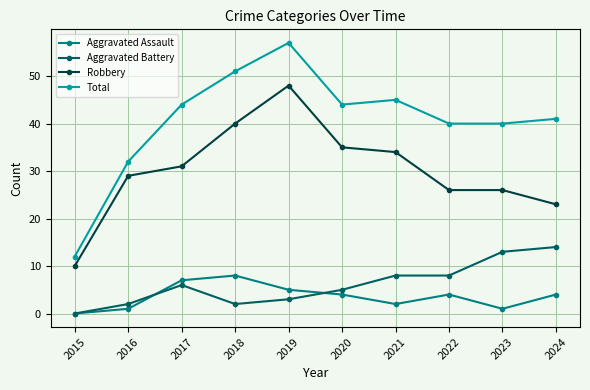

True or false: Aggravated Battery and Robbery cross at least once.

False